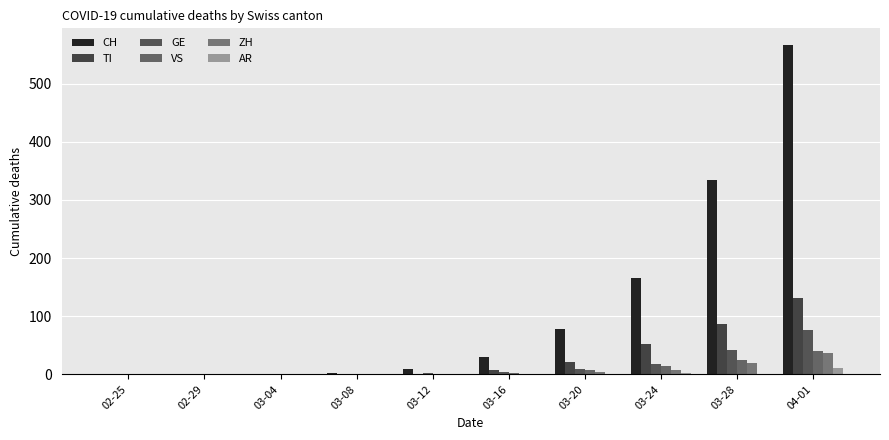

List the series in order of their peak value, highest first.

CH, TI, GE, VS, ZH, AR